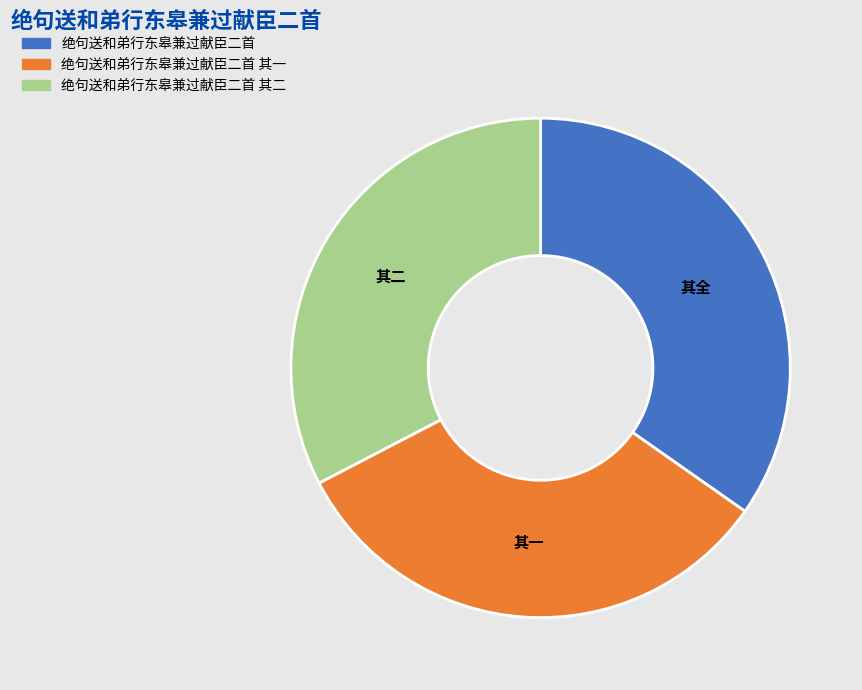

Is it true that 绝句送和弟行东皋兼过献臣二首 其一 is 28% of the pie?

False